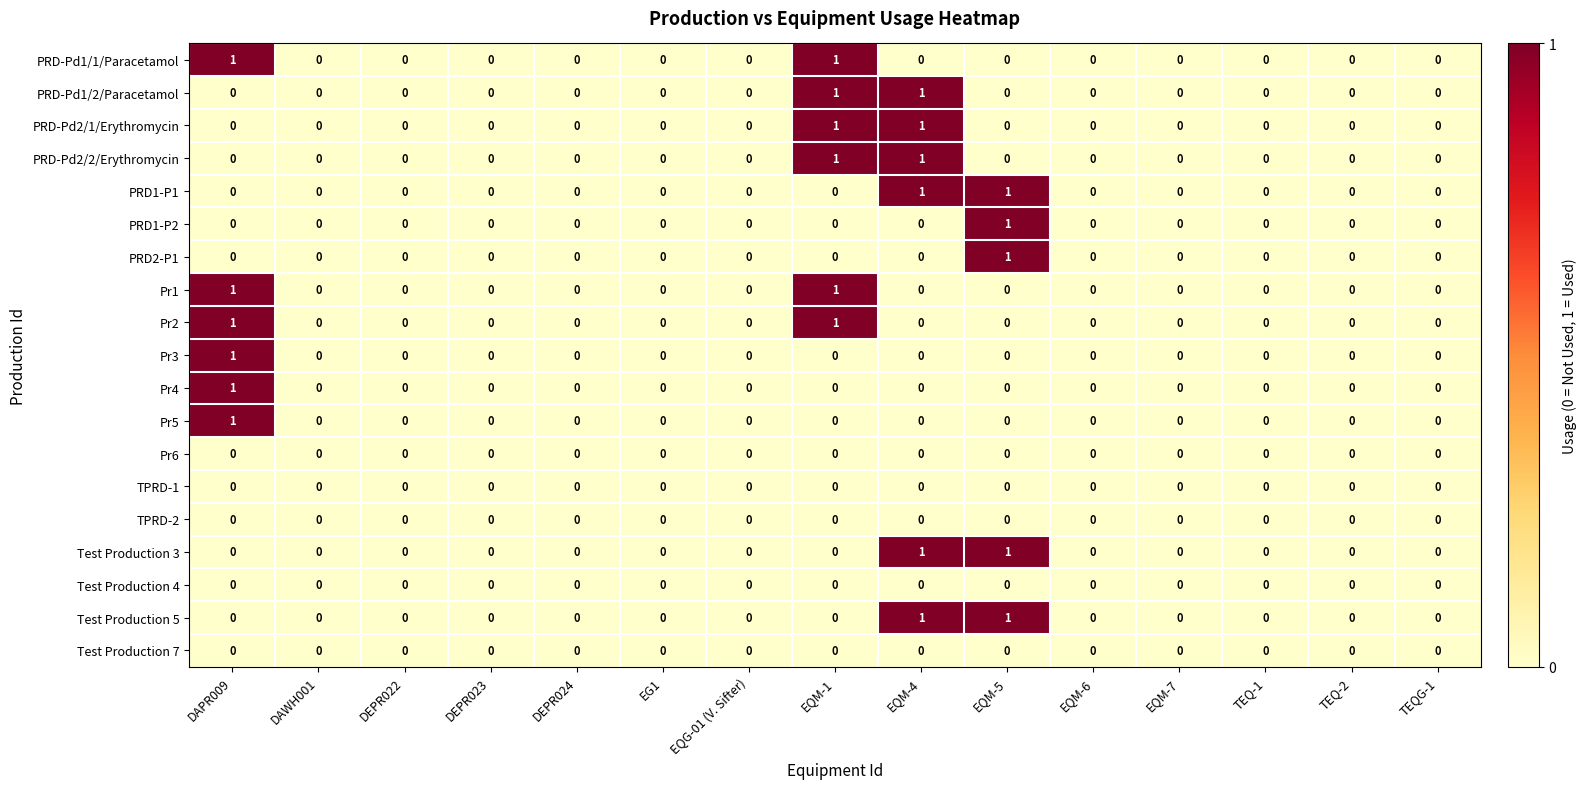

Is it true that Pr4 equals 0 at TEQ-1?

True